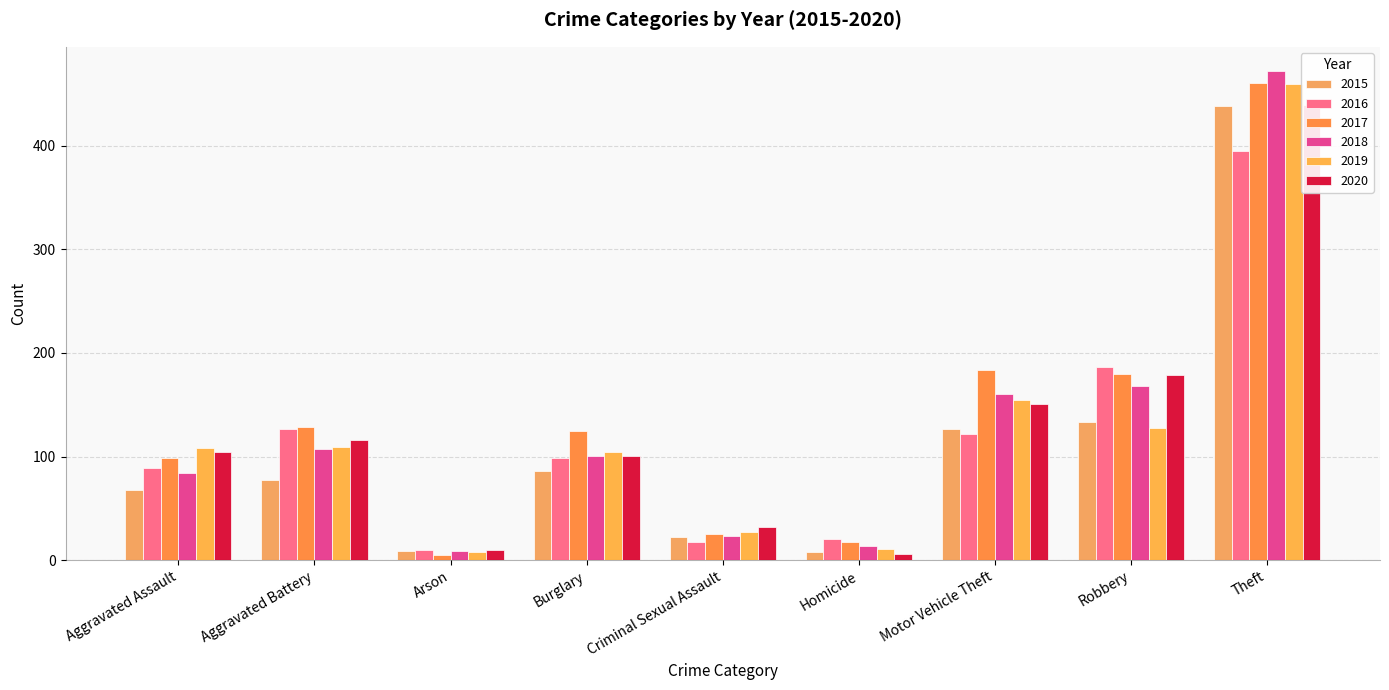

True or false: 2018 has a value of 160 at Motor Vehicle Theft.

True